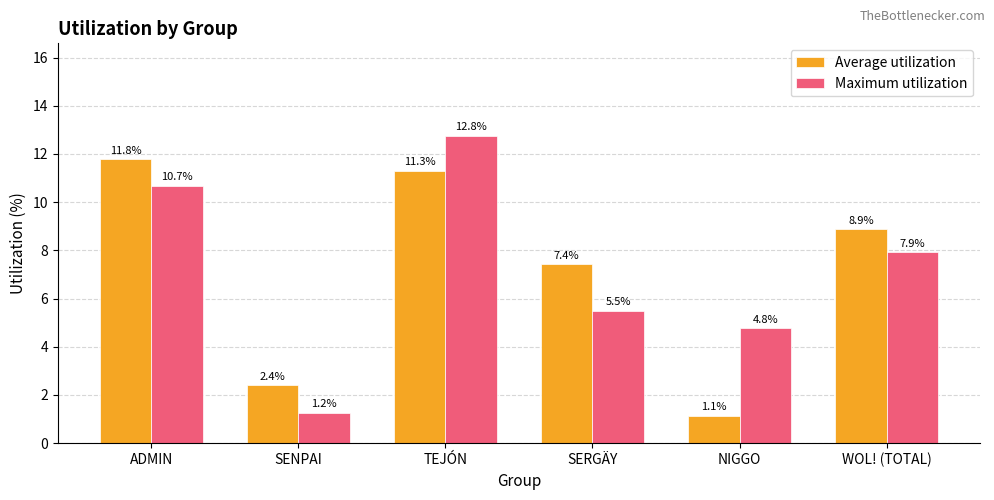

Between TEJÓN and SERGÄY, which series saw the biggest shift?

Maximum utilization